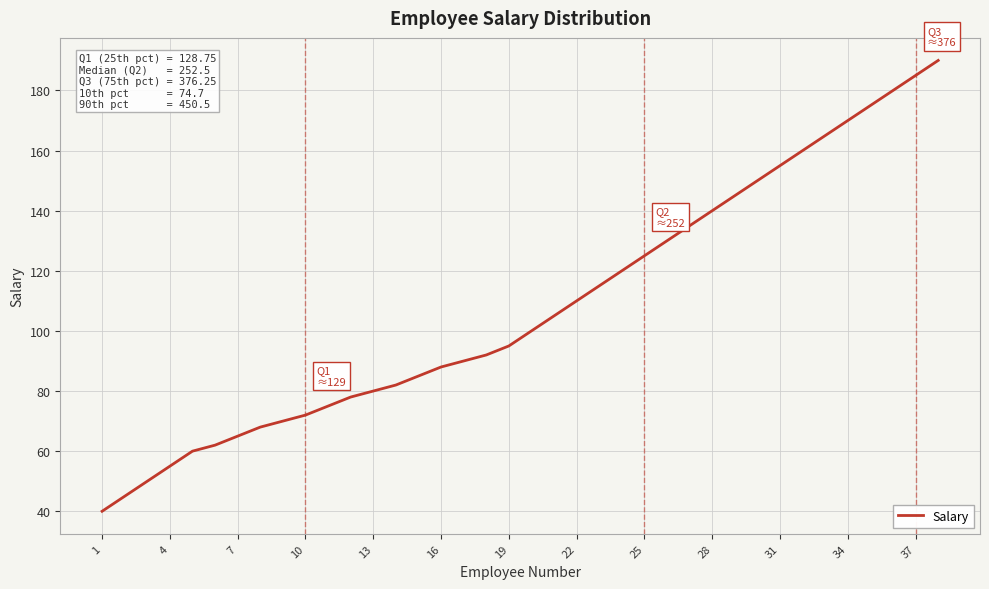

What is the smallest value displayed?

40